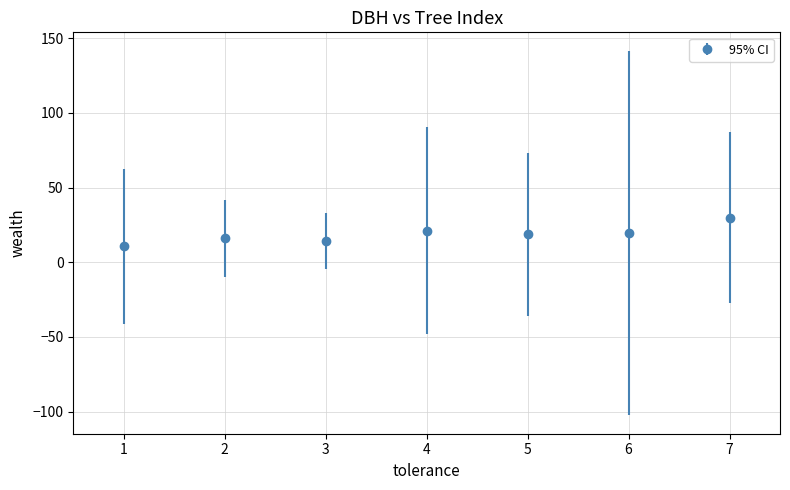

What is the value of the 3rd point from the left?

14.5